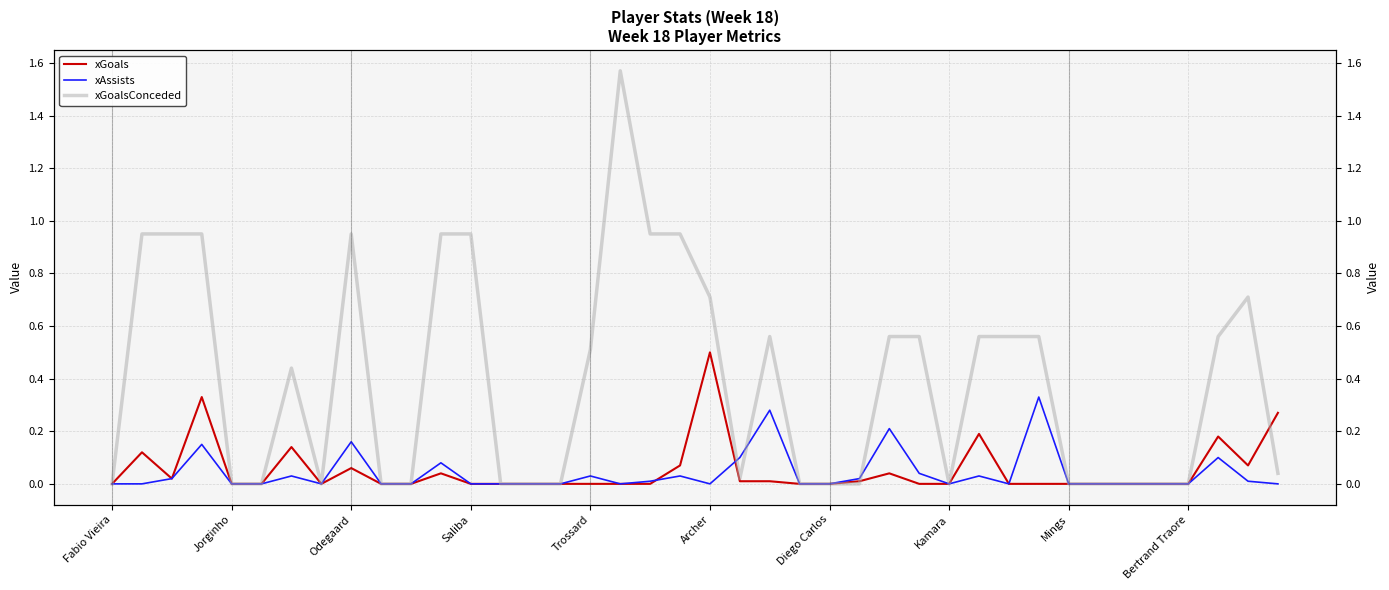

Reading left to right, extract all data points from this chart.

xGoals: 0.0	0.1	0.0	0.3	0.0	0.0	0.1	0.0	0.1	0.0	0.0	0.0	0.0	0.0	0.0	0.0	0.0	0.0	0.0	0.1	0.5	0.0	0.0	0.0	0.0	0.0	0.0	0.0	0.0	0.2	0.0	0.0	0.0	0.0	0.0	0.0	0.0	0.2	0.1	0.3
xAssists: 0.0	0.0	0.0	0.1	0.0	0.0	0.0	0.0	0.2	0.0	0.0	0.1	0.0	0.0	0.0	0.0	0.0	0.0	0.0	0.0	0.0	0.1	0.3	0.0	0.0	0.0	0.2	0.0	0.0	0.0	0.0	0.3	0.0	0.0	0.0	0.0	0.0	0.1	0.0	0.0
xGoalsConceded: 0.0	0.9	0.9	0.9	0.0	0.0	0.4	0.0	0.9	0.0	0.0	0.9	0.9	0.0	0.0	0.0	0.5	1.6	0.9	0.9	0.7	0.0	0.6	0.0	0.0	0.0	0.6	0.6	0.0	0.6	0.6	0.6	0.0	0.0	0.0	0.0	0.0	0.6	0.7	0.0